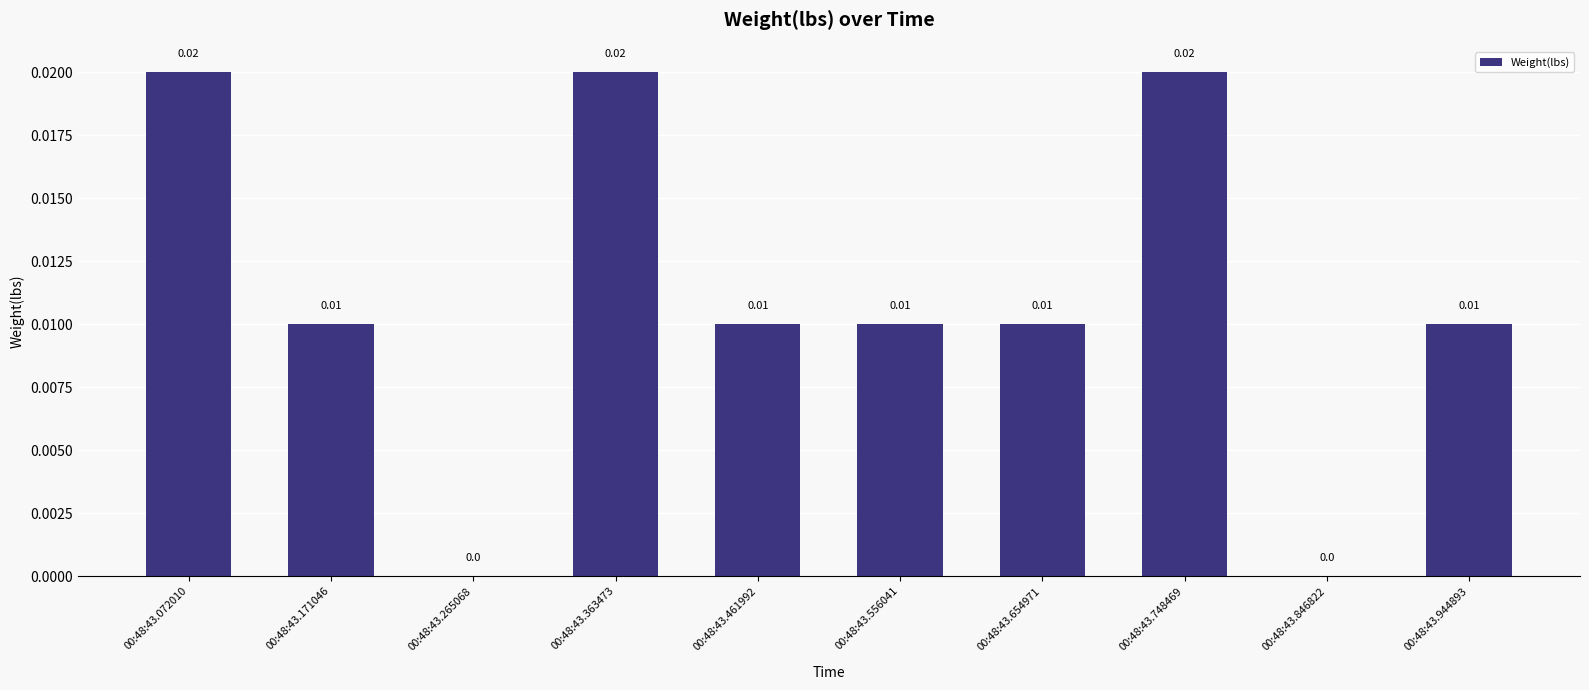

Between 00:48:43.171046 and 00:48:43.363473, which is larger?

00:48:43.363473